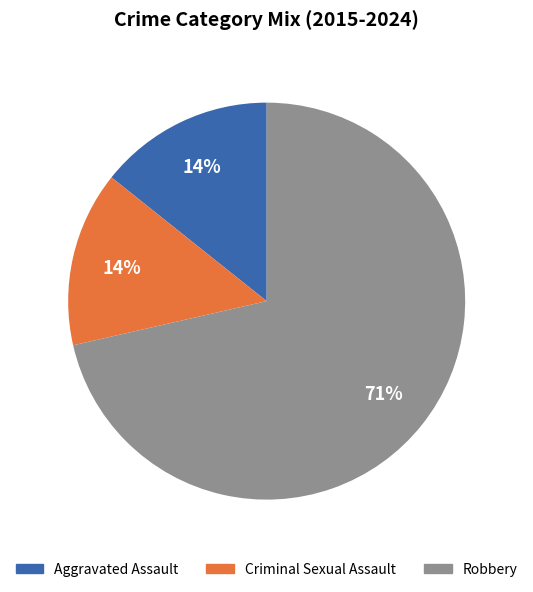

Is there a majority slice in this chart?

Yes